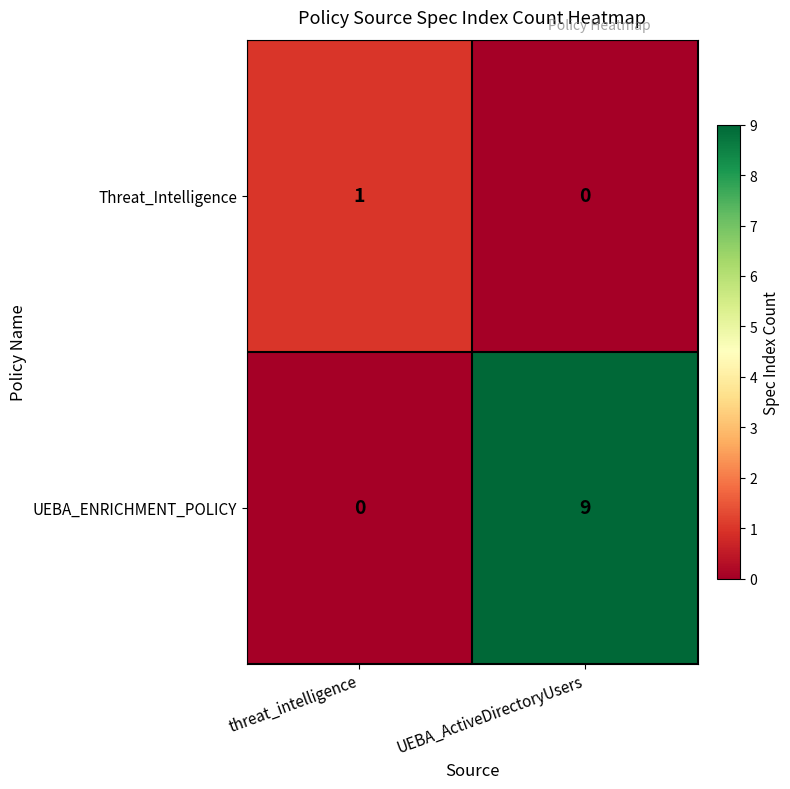

At UEBA_ActiveDirectoryUsers, list the series in order from largest to smallest.

UEBA_ENRICHMENT_POLICY, Threat_Intelligence